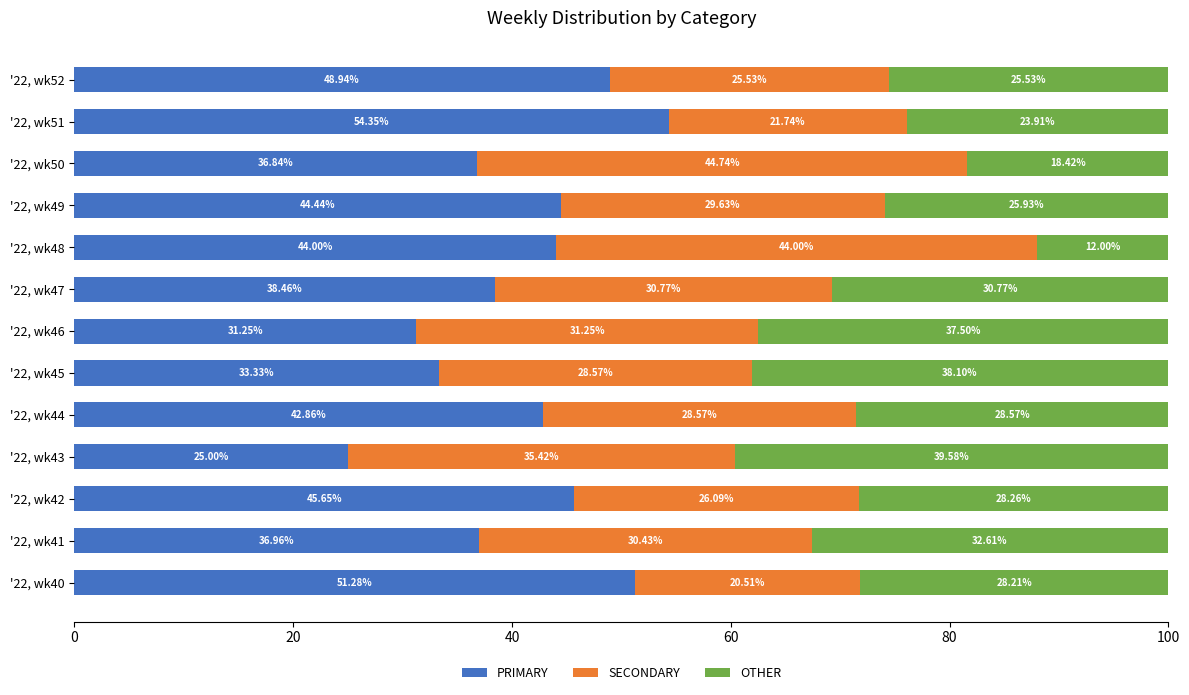

What is the total value across all series at '22, wk52?

100.0